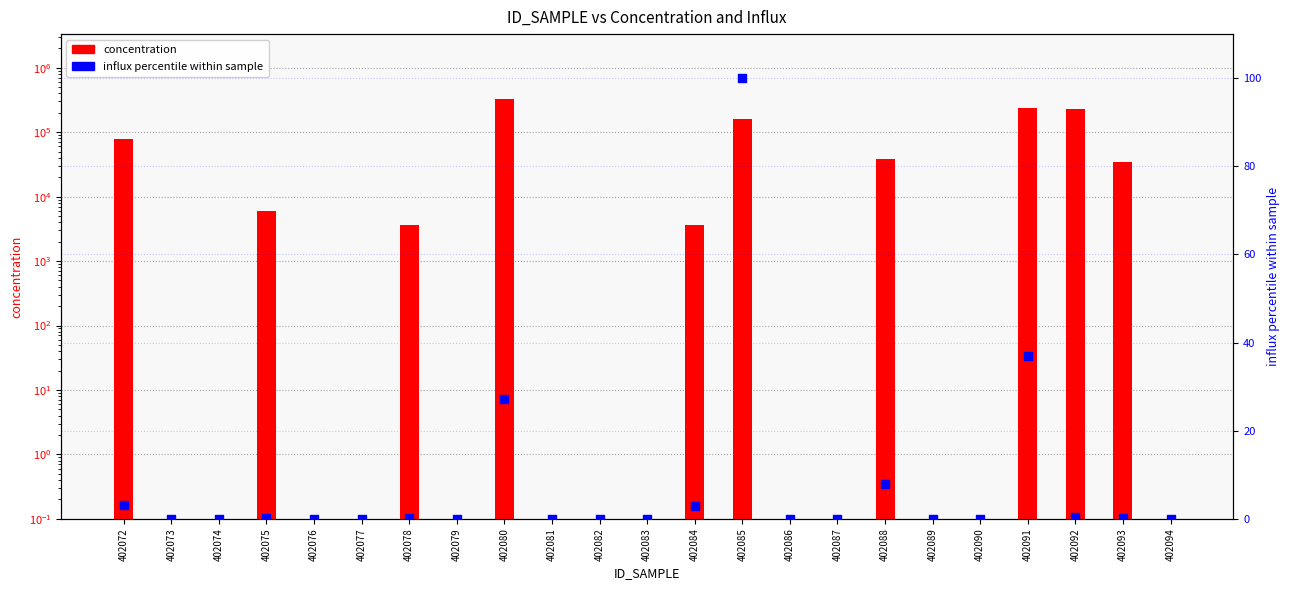

What are all the series names shown in the legend?

concentration, influx percentile within sample